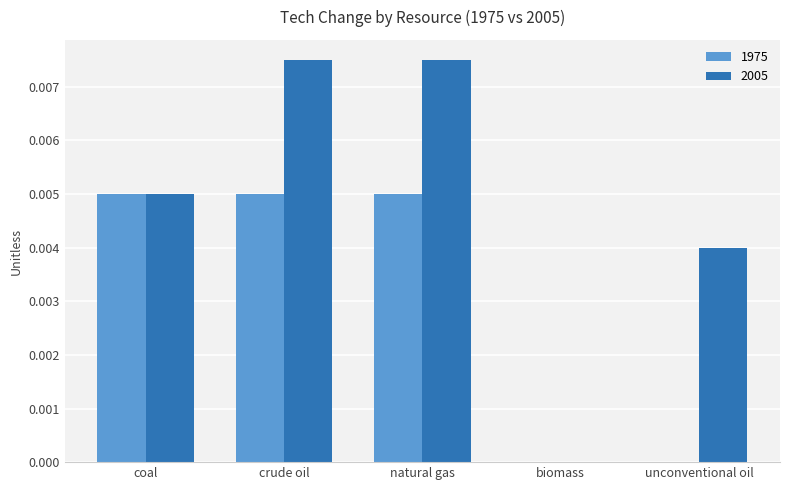

The value of 1975 at coal is 0.0. True or false?

True